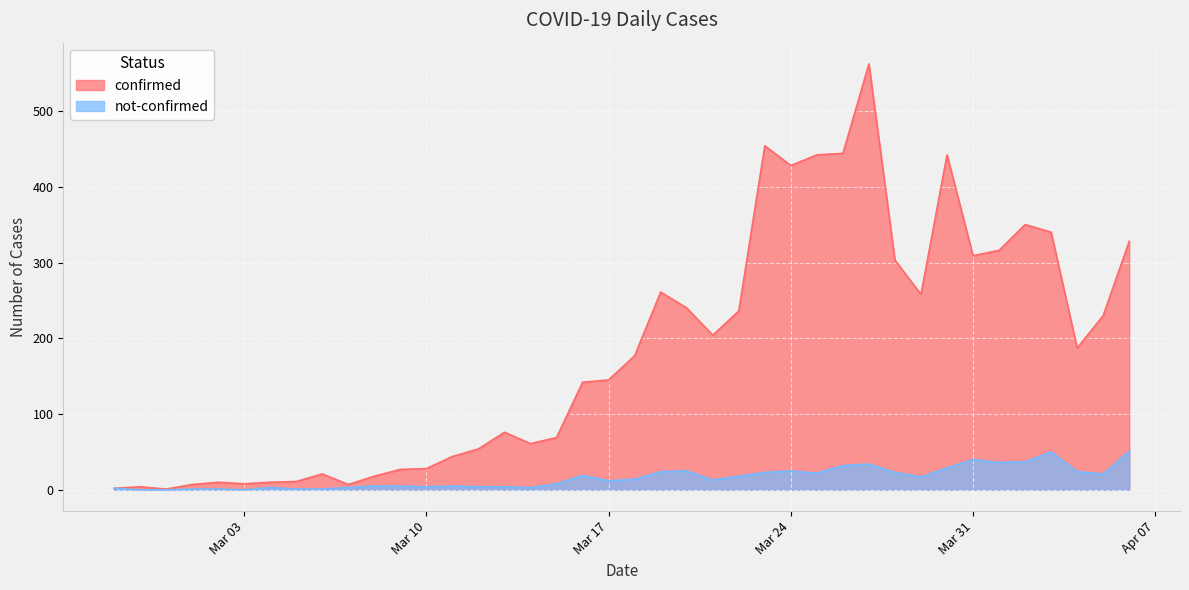

Rank the series by their average value, from lowest to highest.

not-confirmed, confirmed